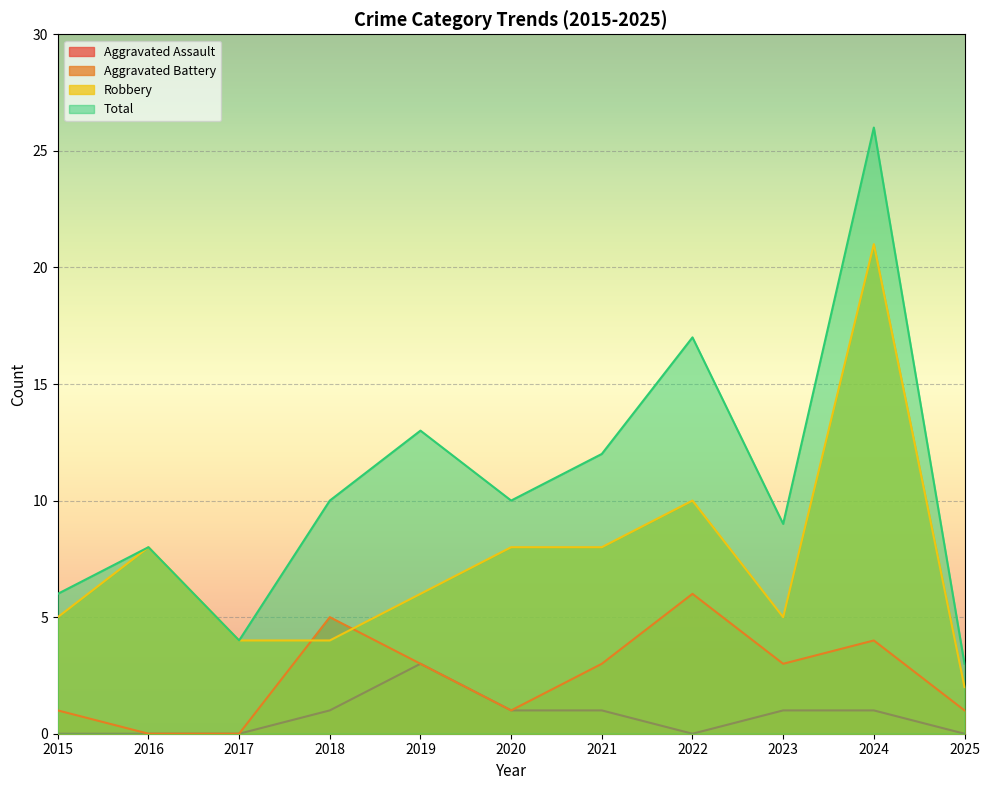

What is the difference between the Aggravated Assault values at 2015 and 2020?

1